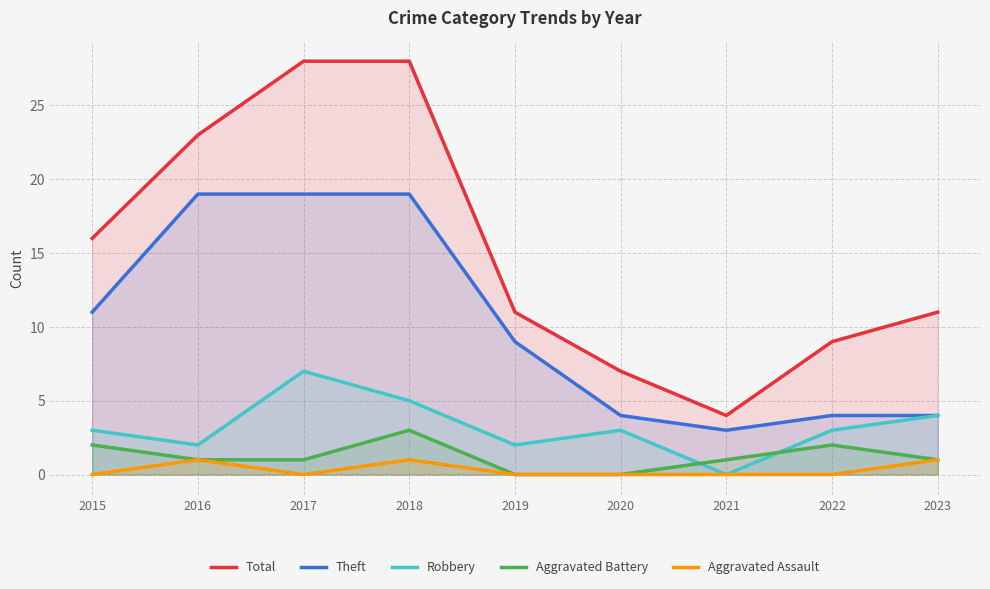

What is the spread (max minus min) of values at 2017?

28